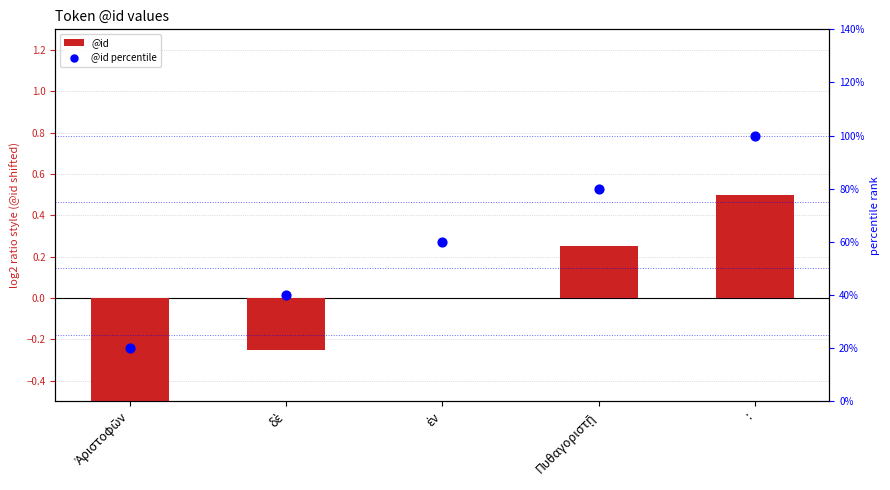

Which series contains the highest Y value?

@id percentile